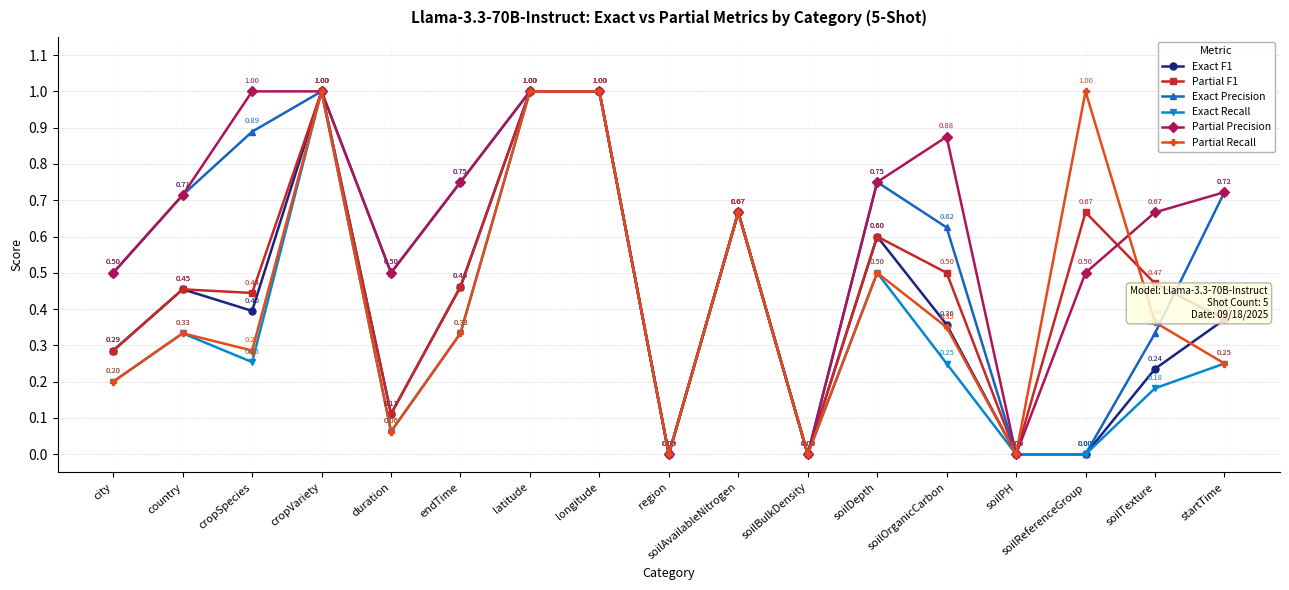

What are all the series names shown in the legend?

Exact F1, Partial F1, Exact Precision, Exact Recall, Partial Precision, Partial Recall